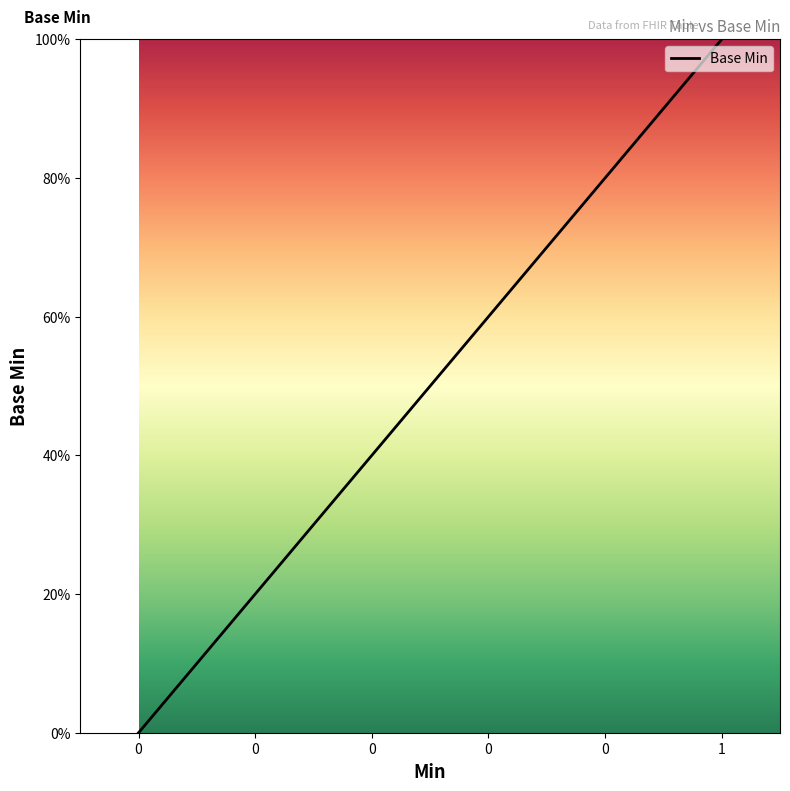

Is this an area chart (filled region under the line)?

Yes